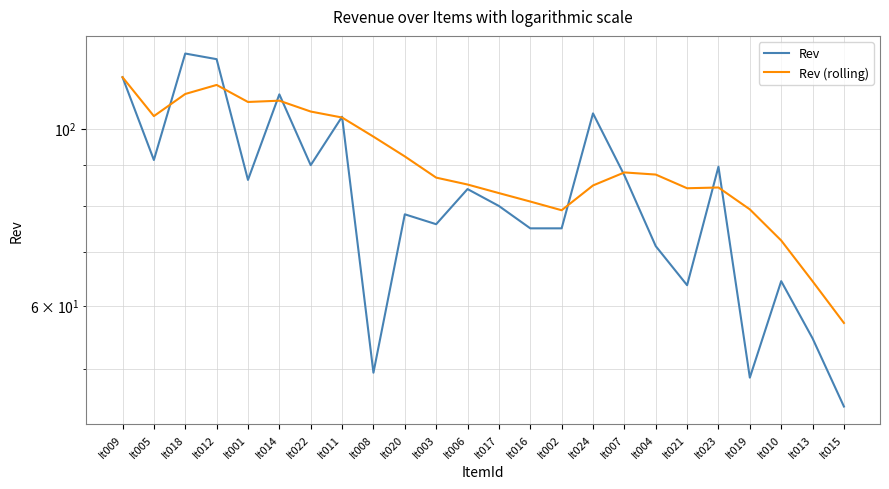

What is the difference between the highest and lowest values at It005?

12.3